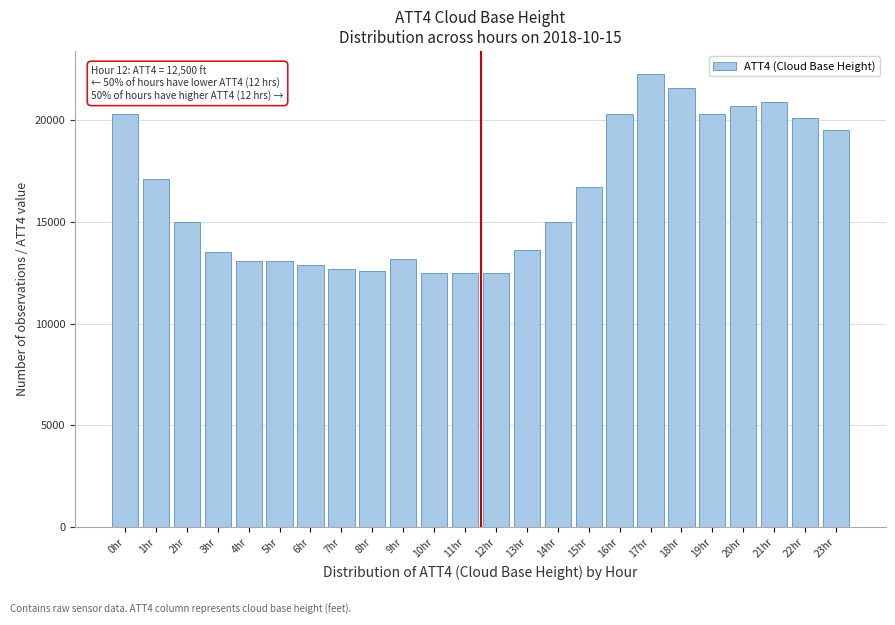

Reading left to right, extract all data points from this chart.

20300	17100	15000	13500	13100	13100	12900	12700	12600	13200	12500	12500	12500	13600	15000	16700	20300	22300	21600	20300	20700	20900	20100	19500